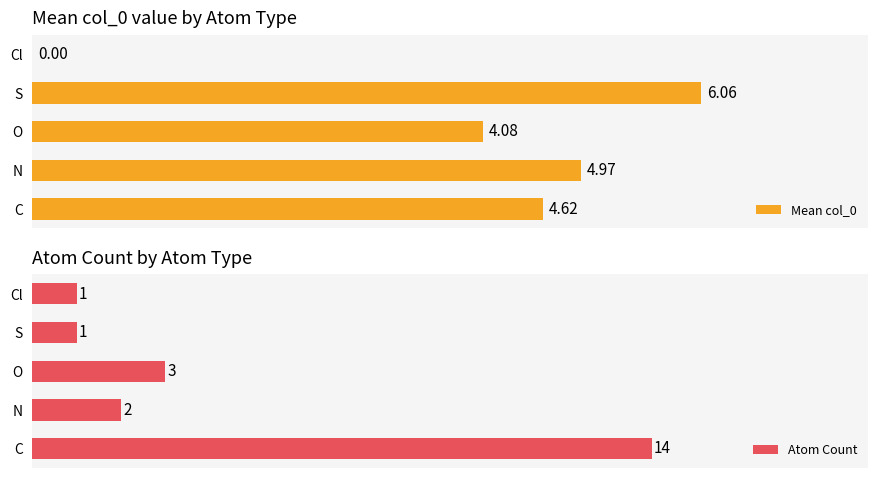

How many groups of bars are there?

5